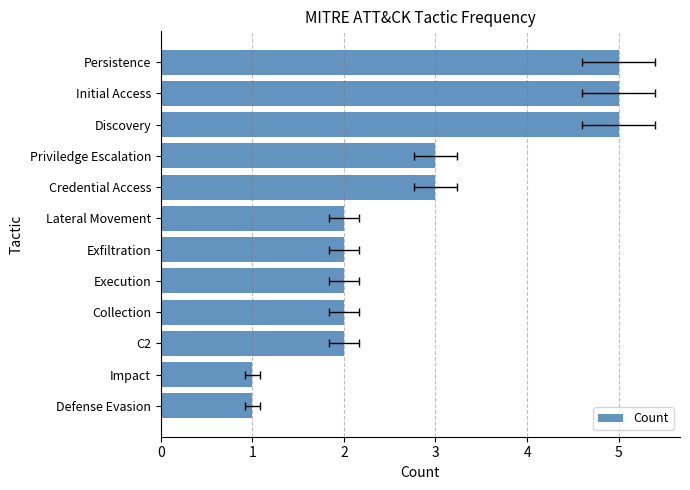

Reading left to right, extract all data points from this chart.

1	1	2	2	2	2	2	3	3	5	5	5